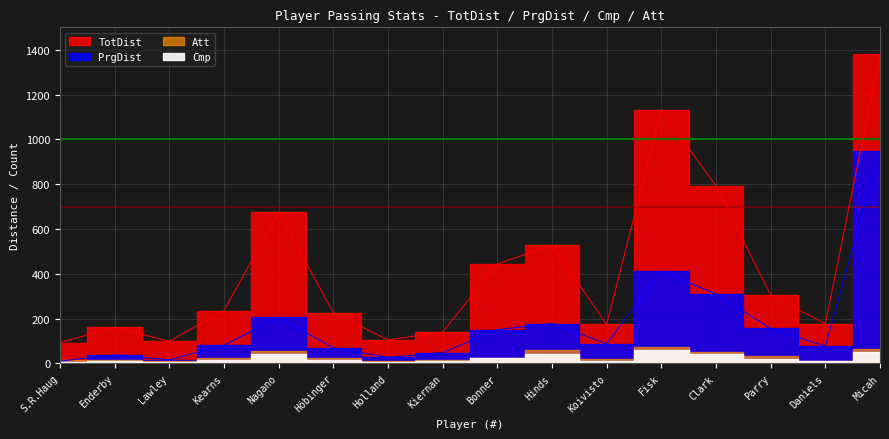

How many data points does each series have?

16